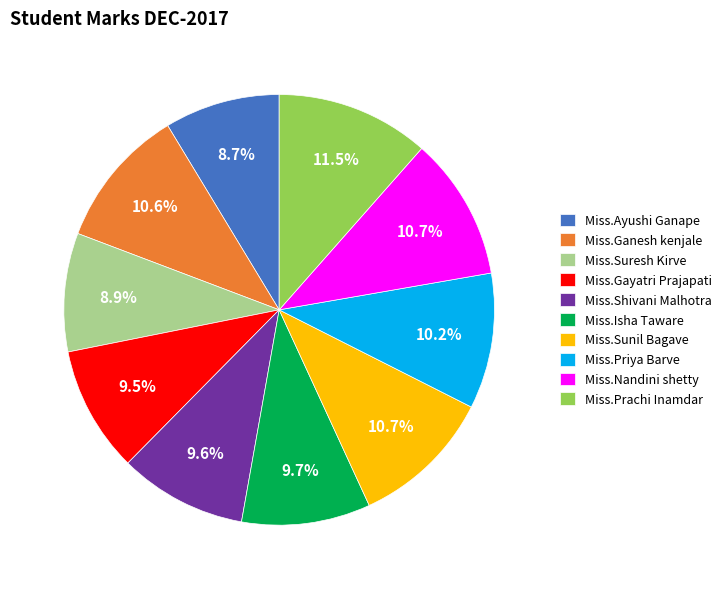

Is it true that Miss.Isha Taware is 22% of the pie?

False